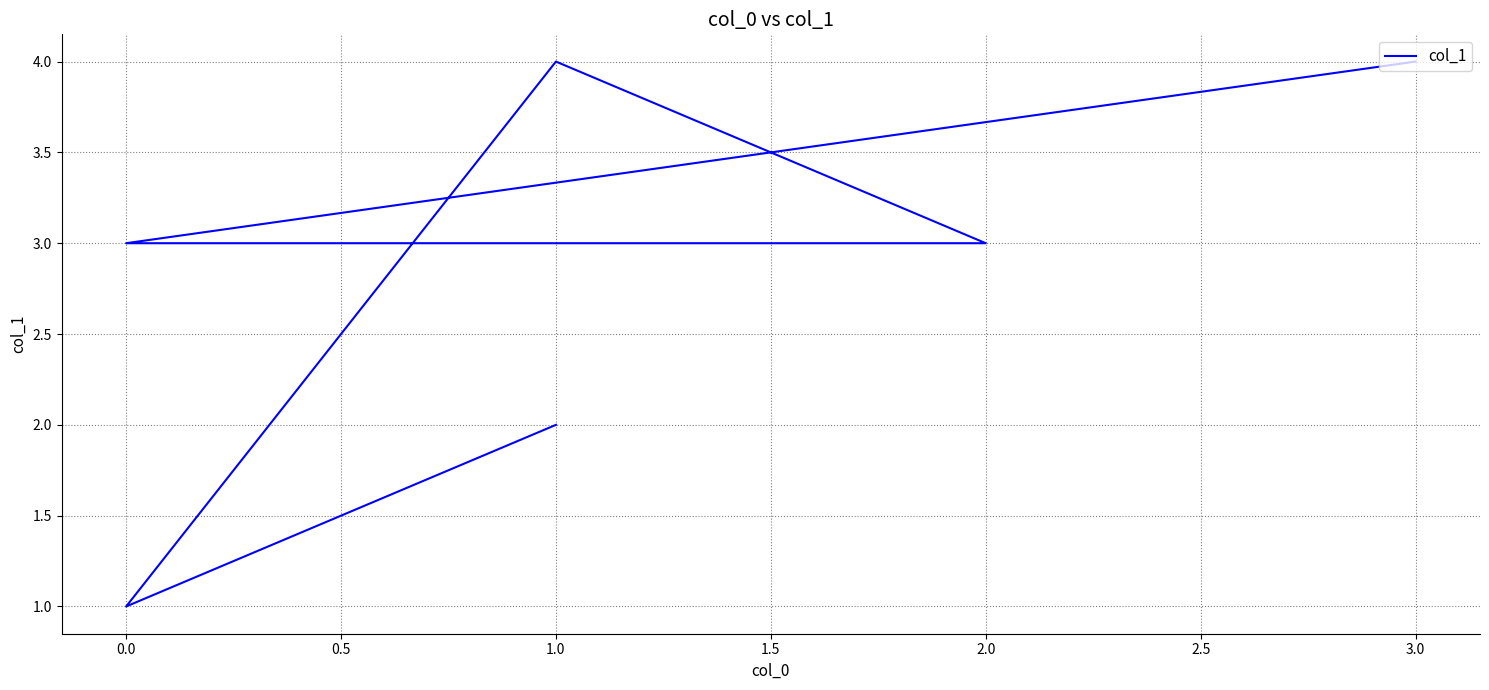

What is the average value?

3